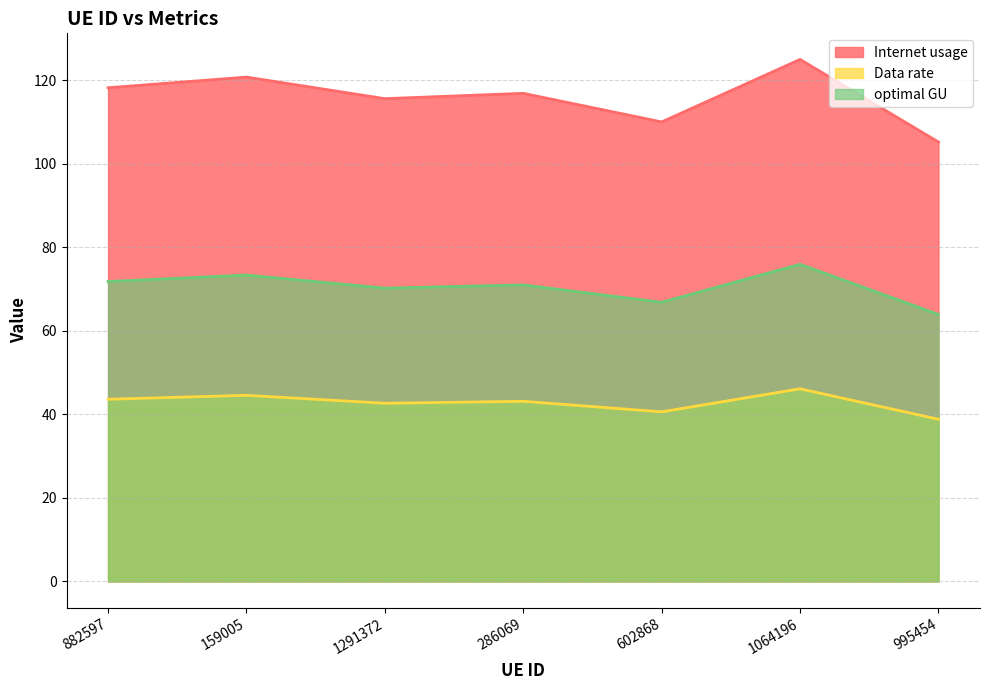

Read the Data rate value at 995454.

38.8